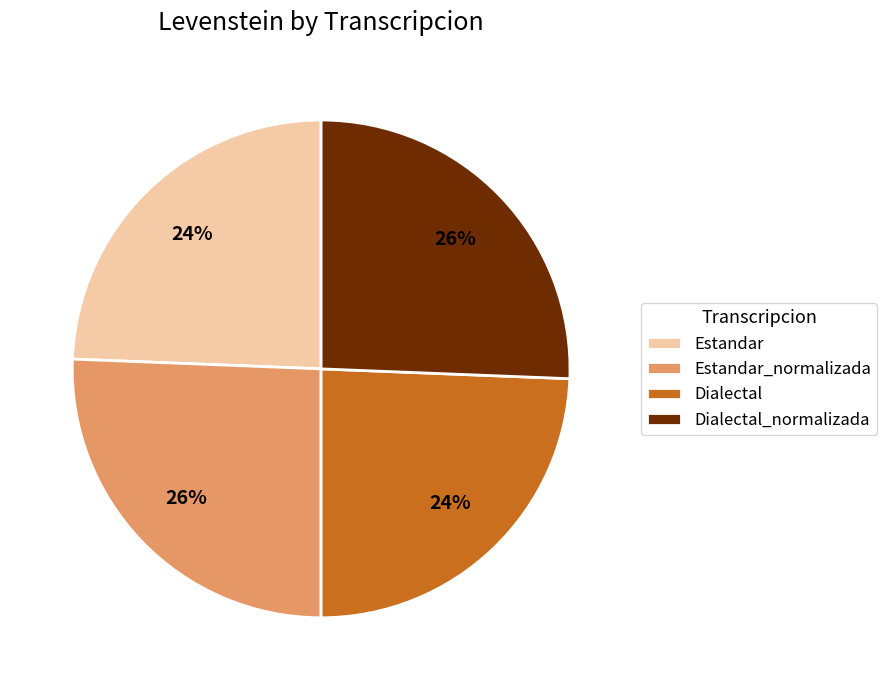

Does Estandar account for over 50% of the chart?

No